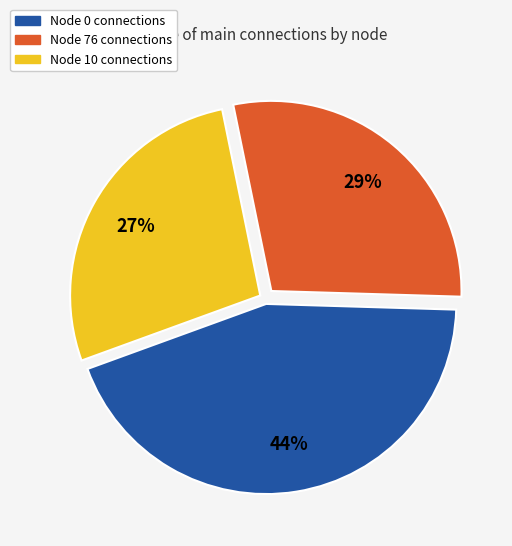

To the nearest percent, what is the average slice percentage?

33%